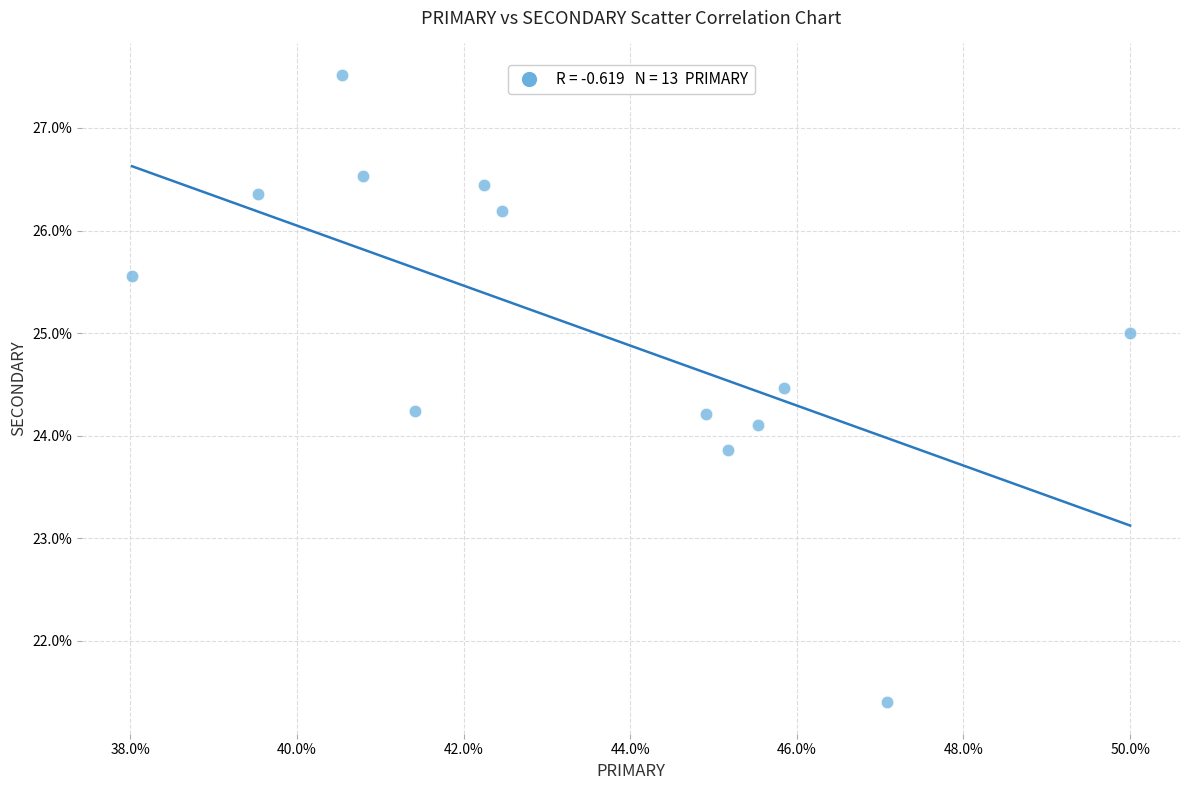

What is the range of X values (max minus min)?

12.0